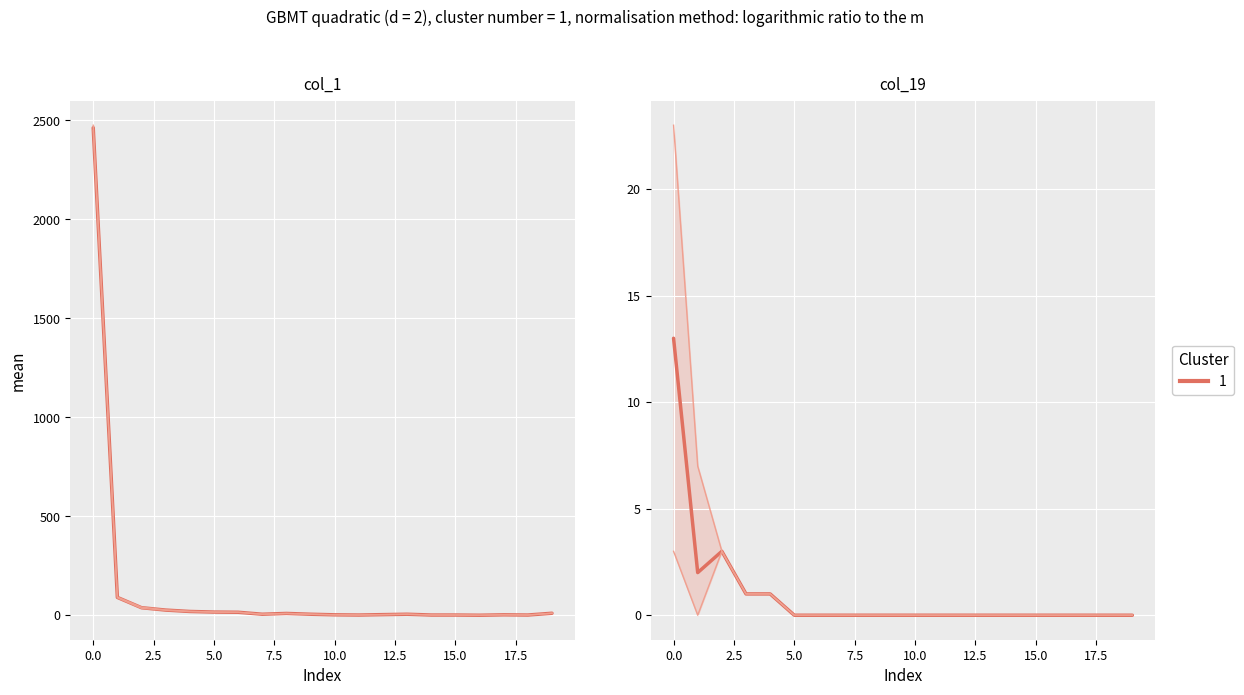

Does the chart display data point markers on the line(s)?

No